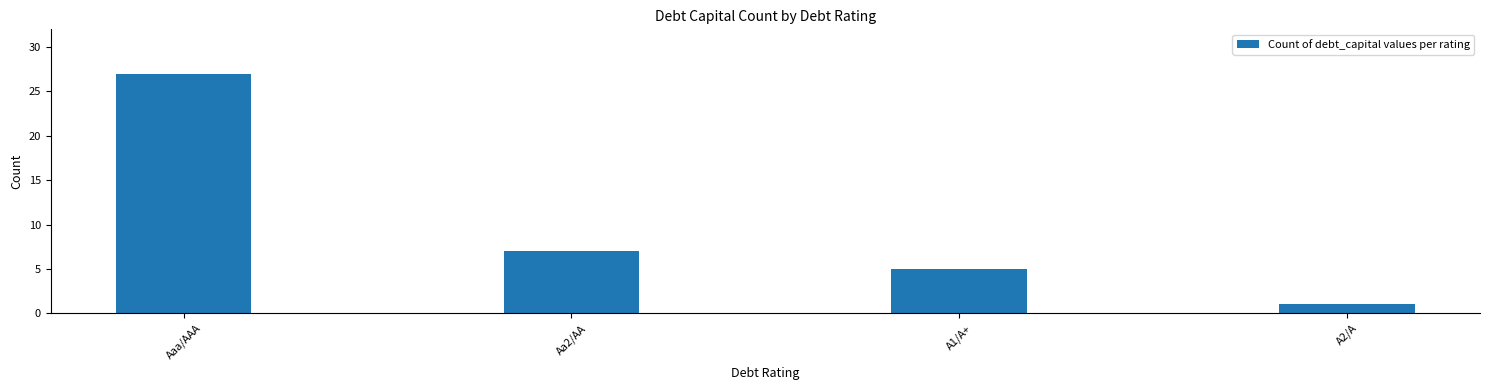

Does the chart contain any negative values?

No